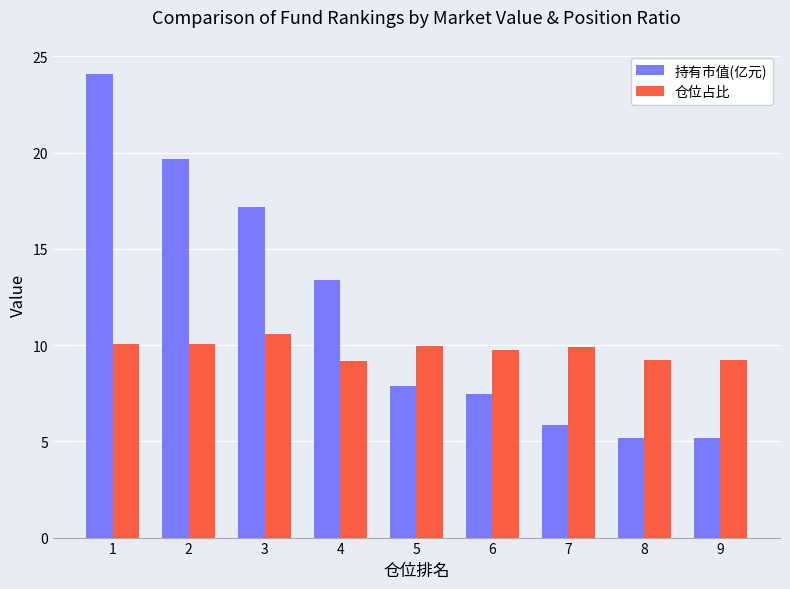

What are all the series names shown in the legend?

持有市值(亿元), 仓位占比